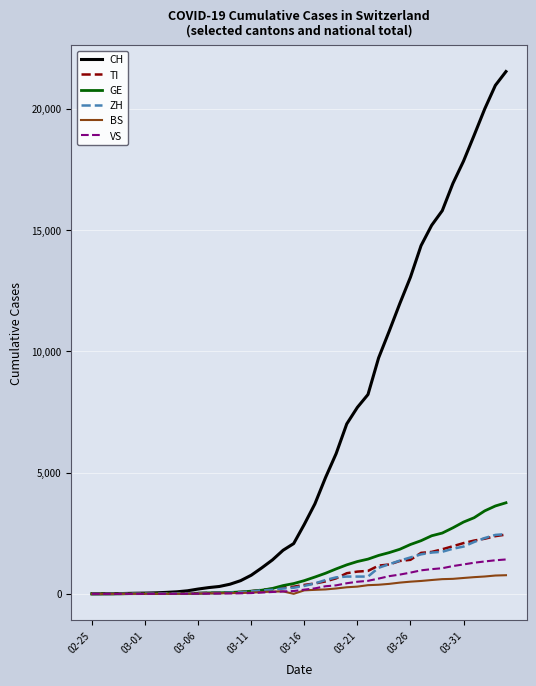

Which series has the widest spread of values?

CH